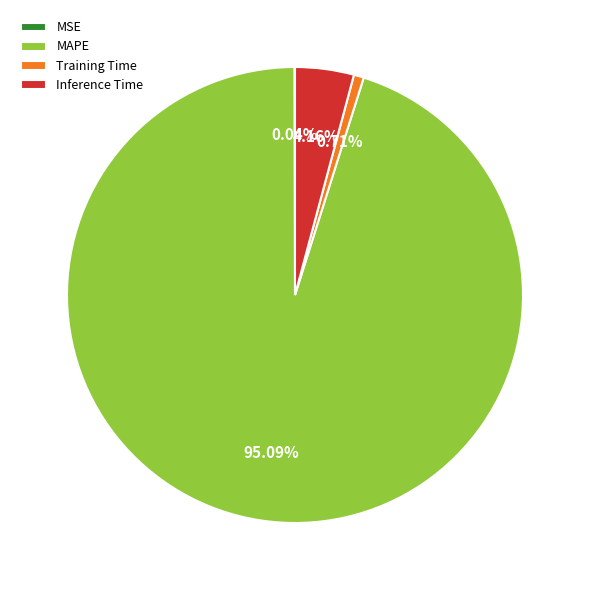

Is there a majority slice in this chart?

Yes